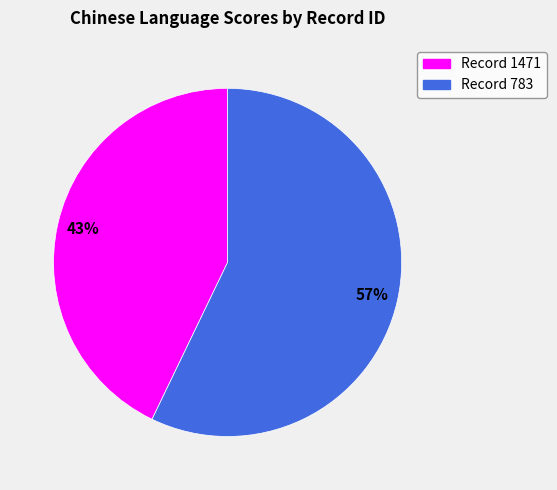

Between Record 783 and Record 1471, which is larger?

Record 783